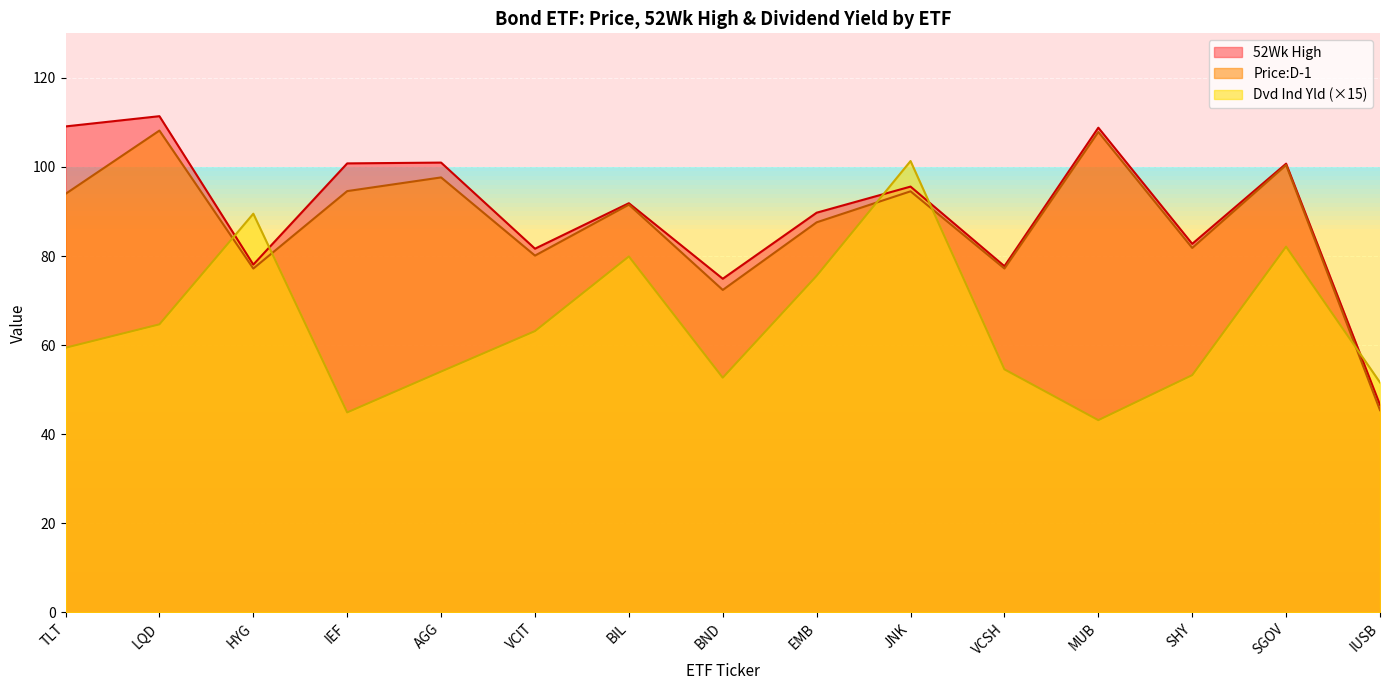

Where does the 52Wk High series first go above 91?

TLT